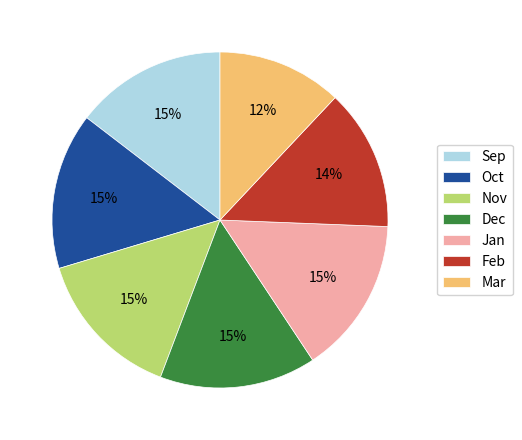

Approximately how many times larger is the value at Dec compared to Oct?

1.0